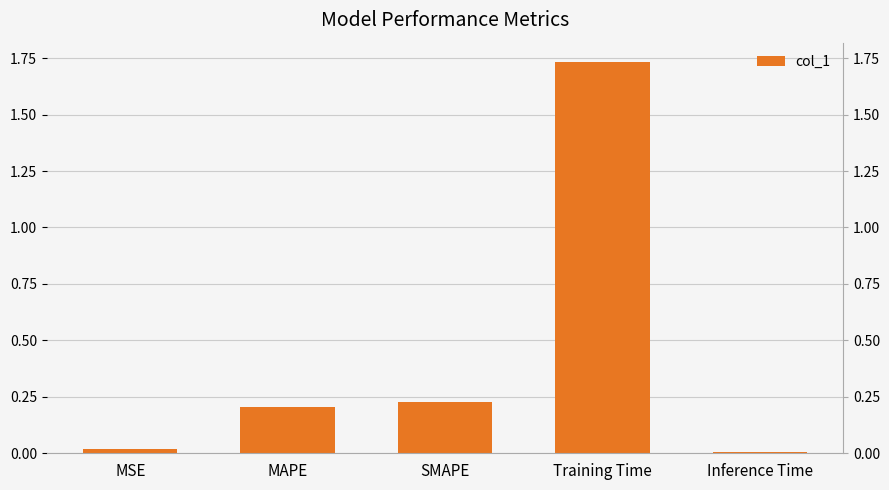

What is the sum of the values at SMAPE and MAPE?

0.4